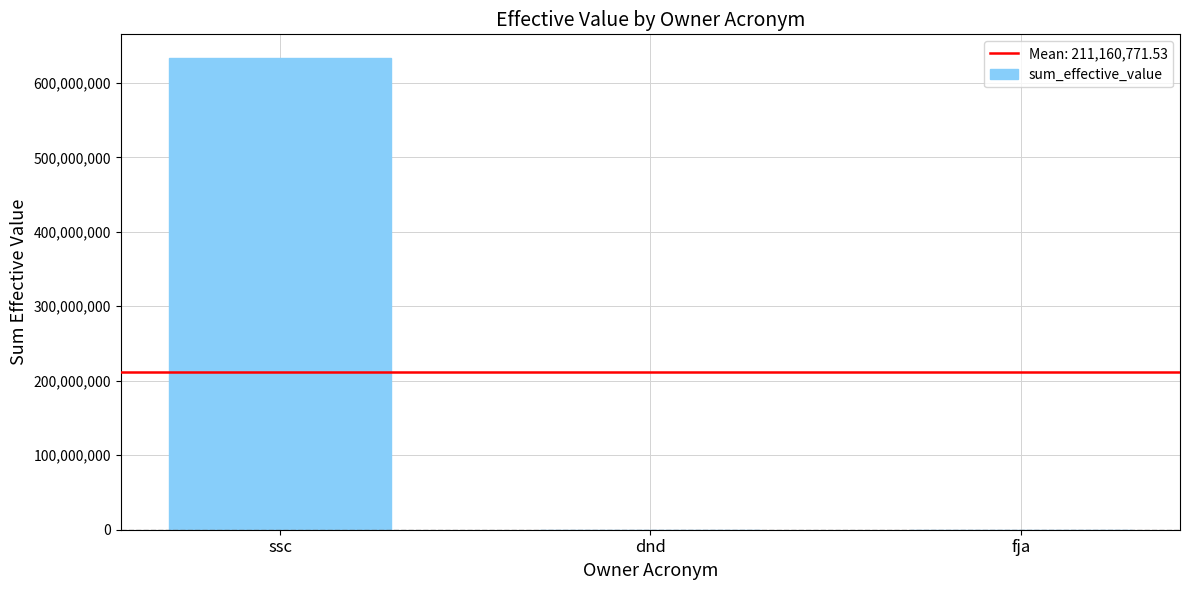

What is the greatest value displayed?

633435862.5